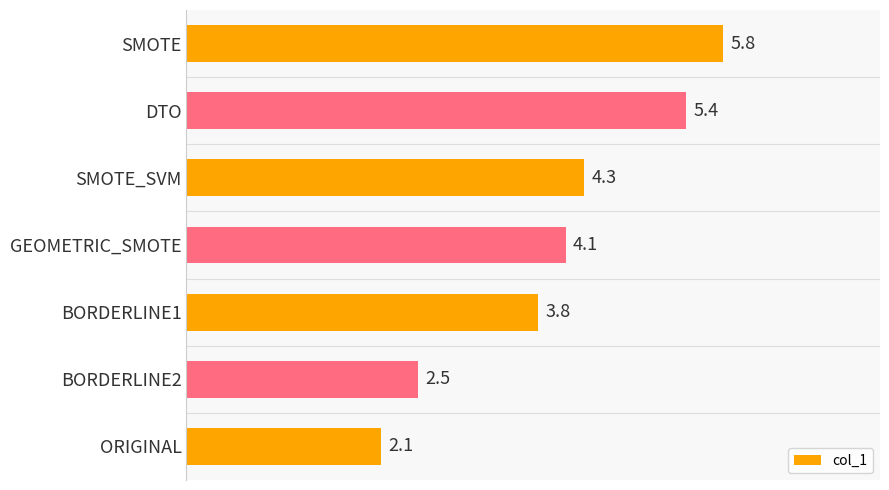

Which category has the highest value across all series?

SMOTE